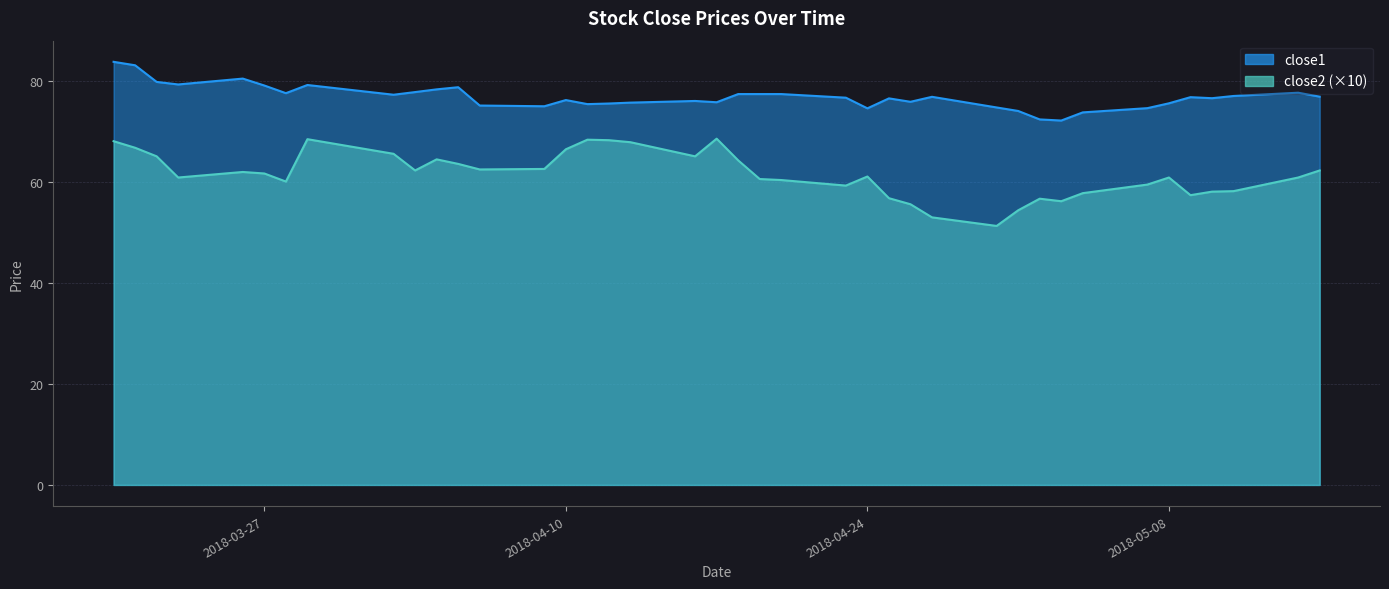

What is the sum of all close2 values?

2465.9